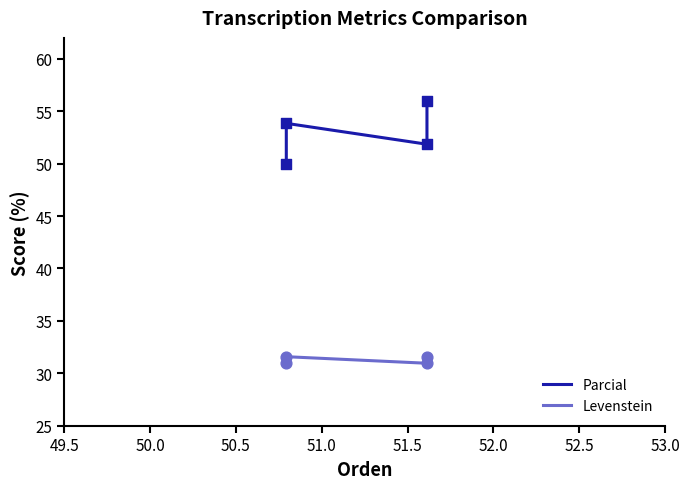

What are all the series names shown in the legend?

Parcial, Levenstein